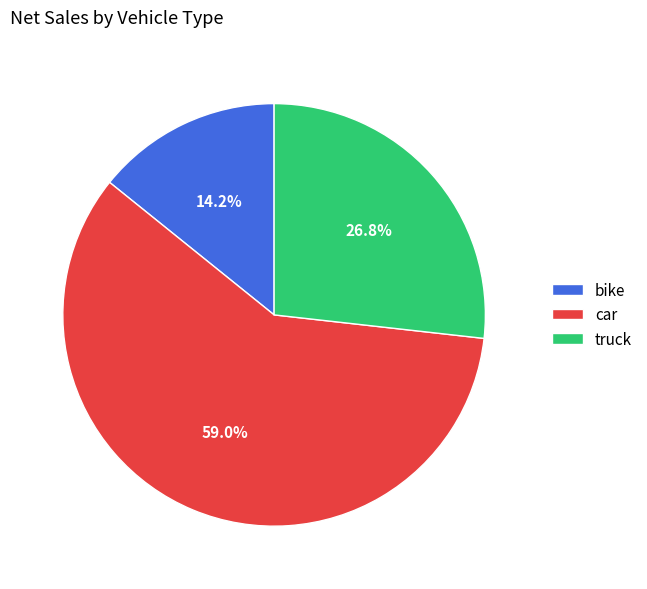

To the nearest percent, what percentage of the pie is car?

59%